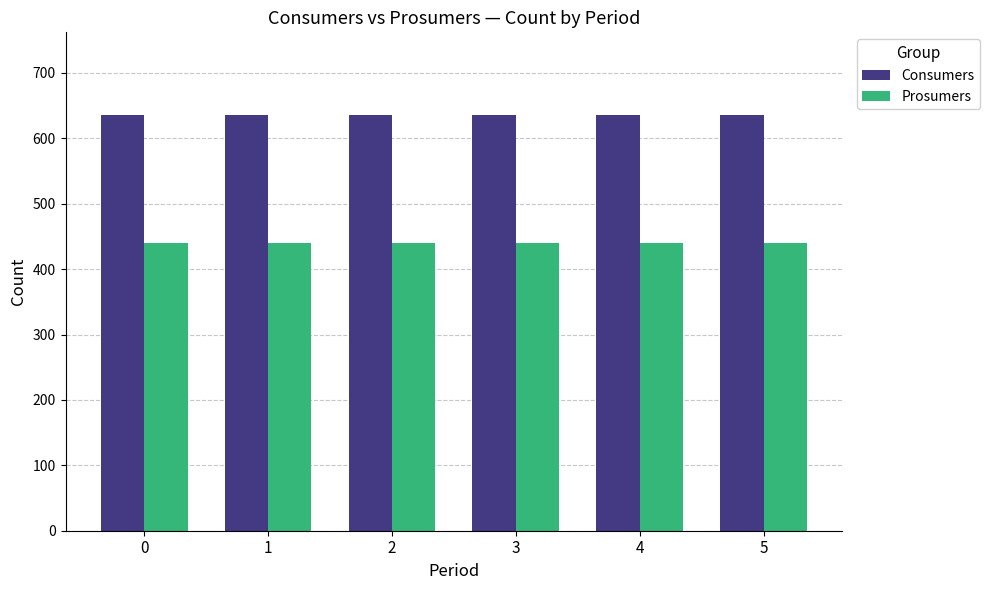

How many groups of bars are there?

6